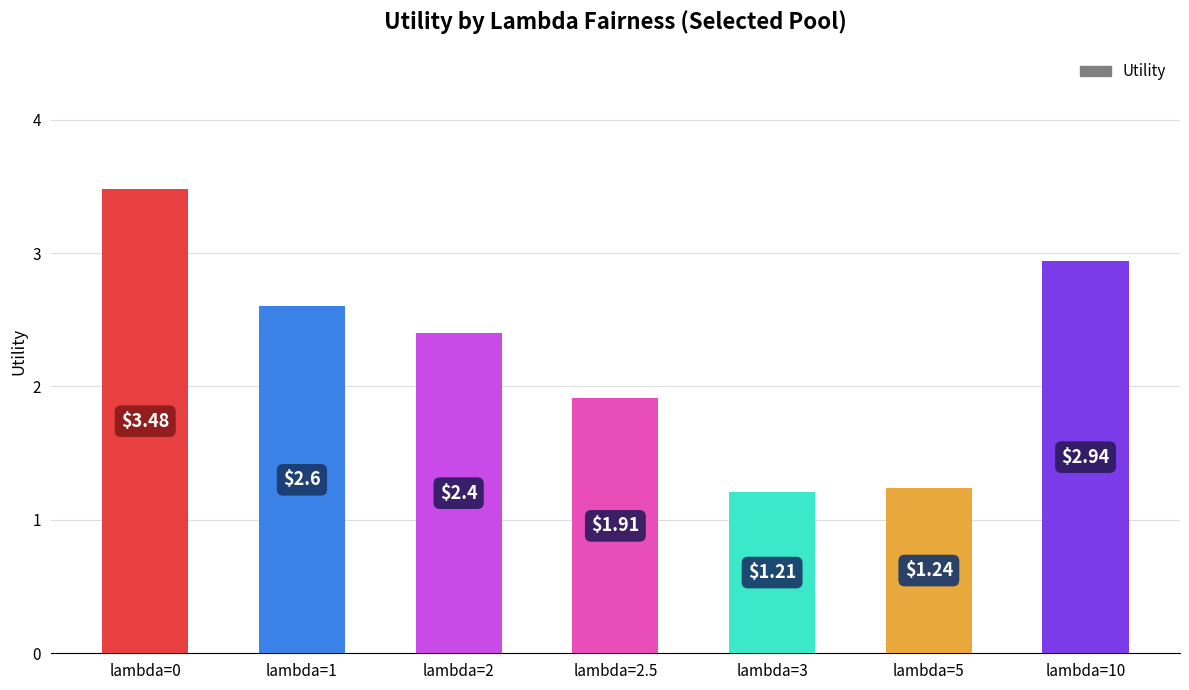

What is the difference between the values at lambda=2.5 and lambda=10?

1.0